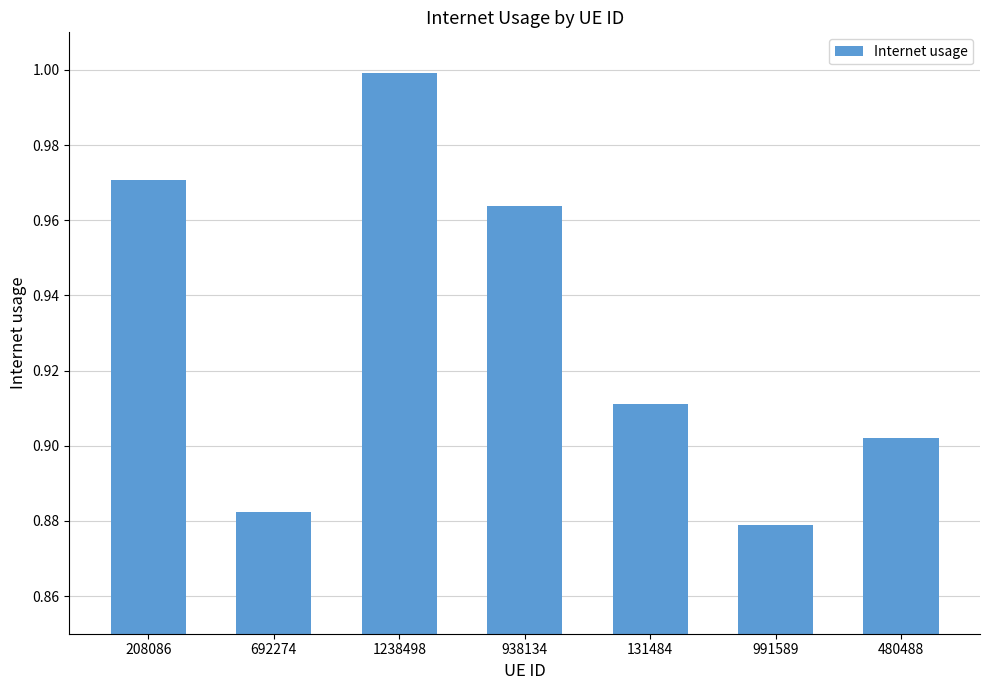

List the labels in order of value, smallest first.

991589, 692274, 480488, 131484, 938134, 208086, 1238498